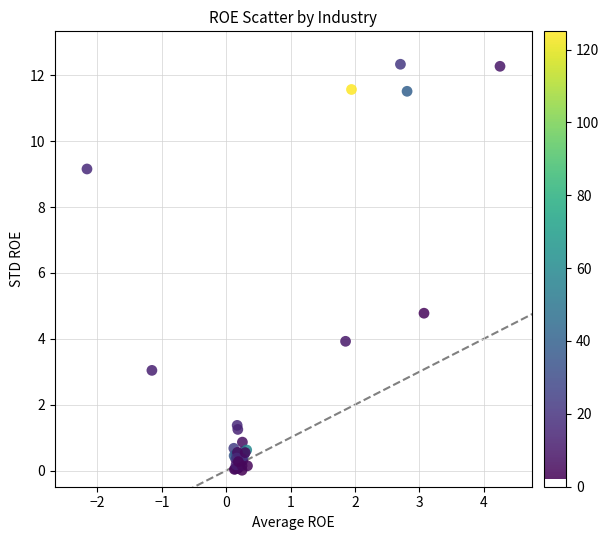

What Y value in the scatter plot is closest to 6?

4.8